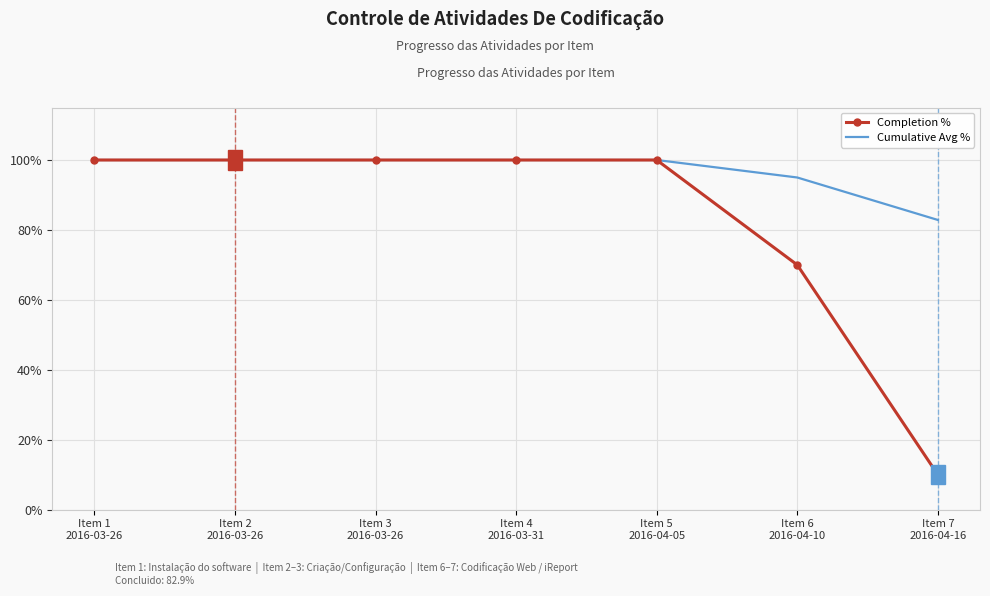

How many Cumulative Avg % values are between 0 and 1?

7